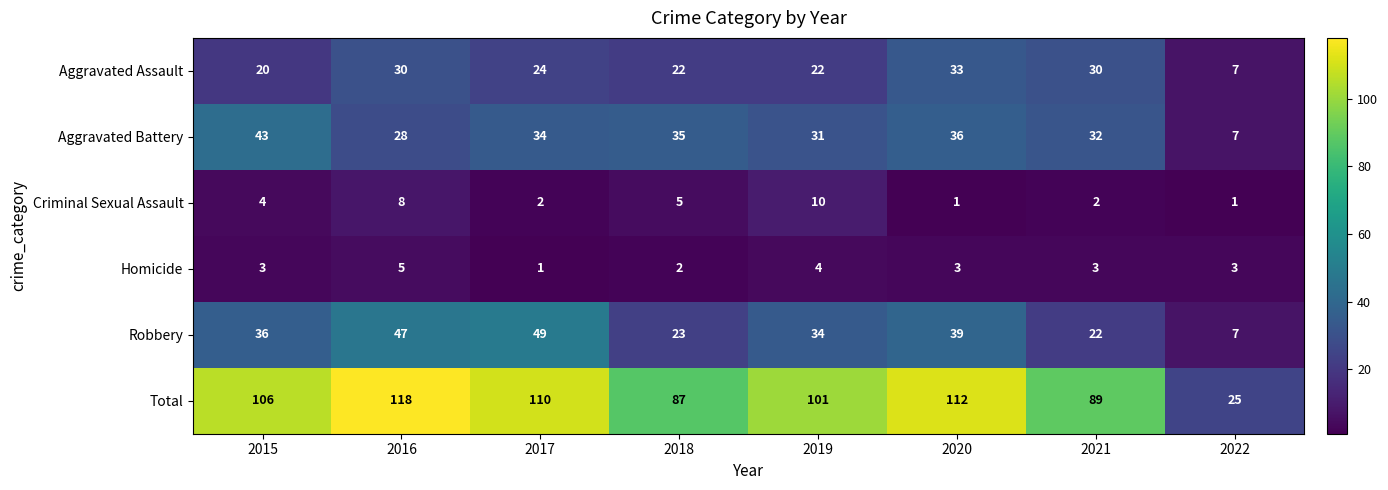

Which series has the widest spread of values?

Total